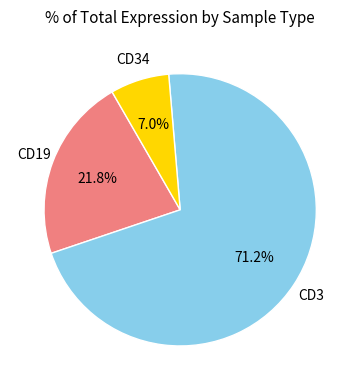

Does any single category account for the majority?

Yes